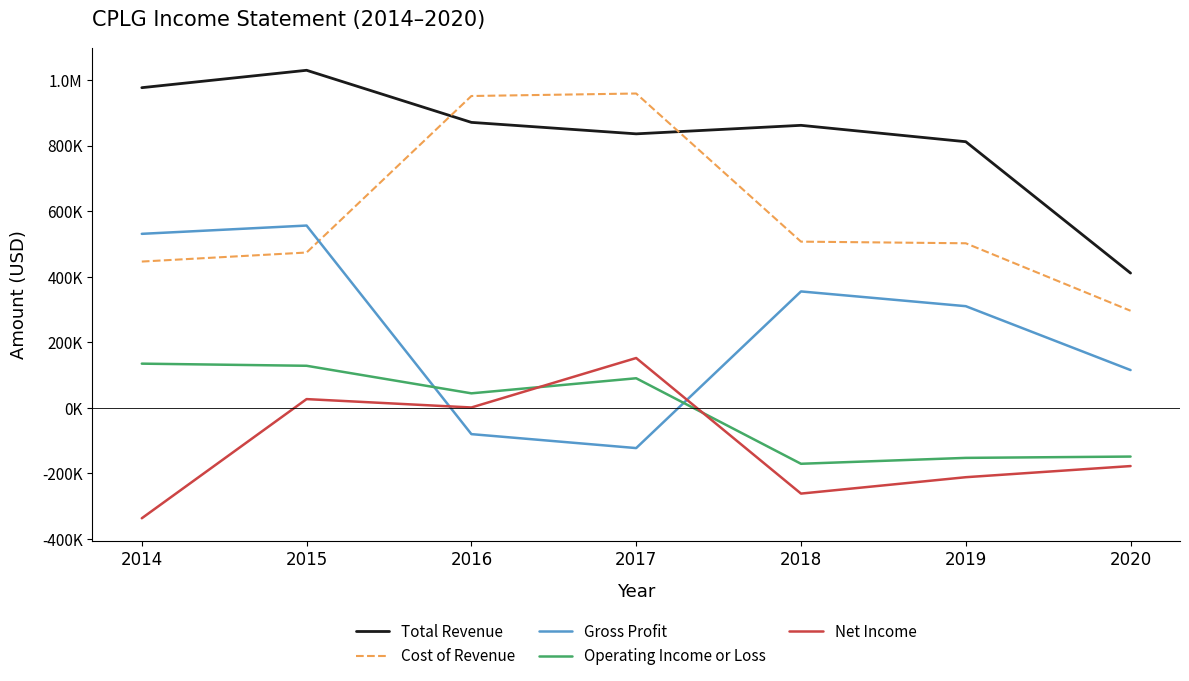

True or false: Cost of Revenue has more than 0 interior local peaks.

True